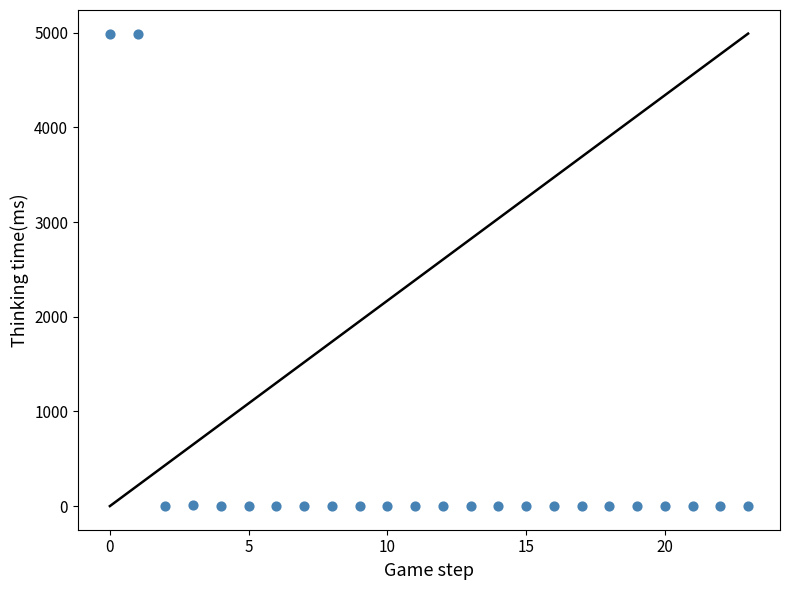

What is the range of Y values (max minus min)?

4990